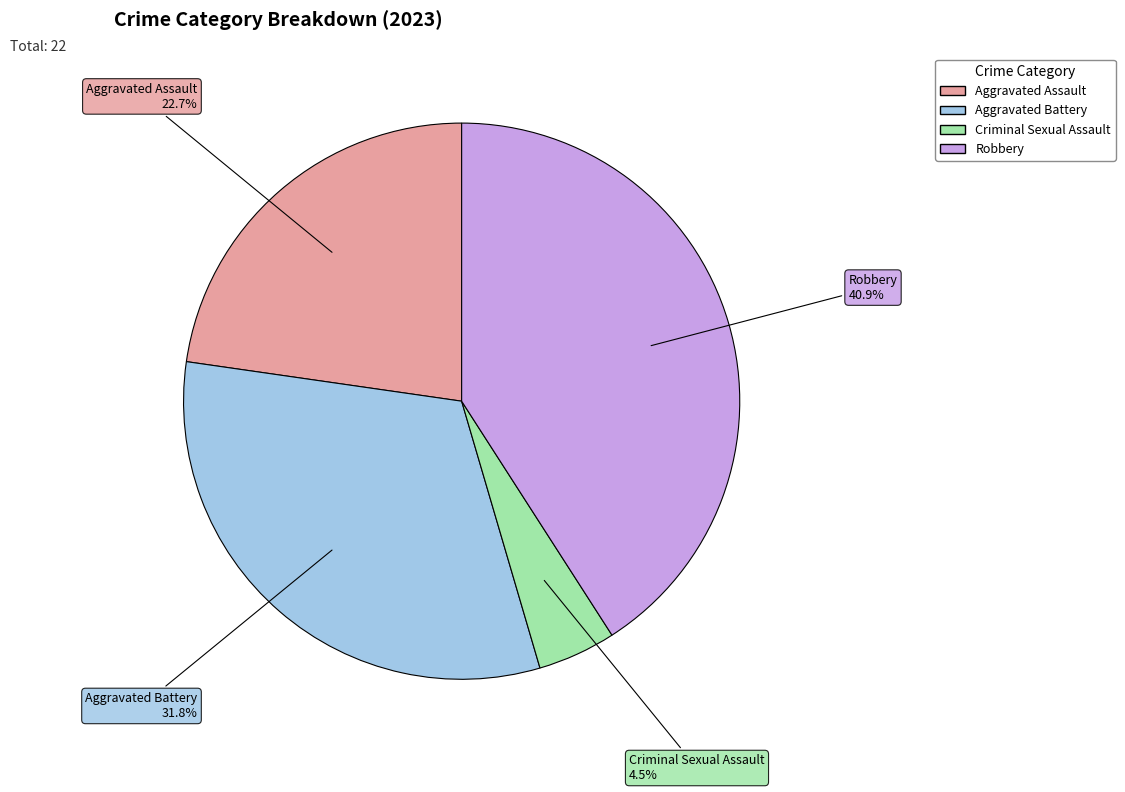

Does any single category account for the majority?

No